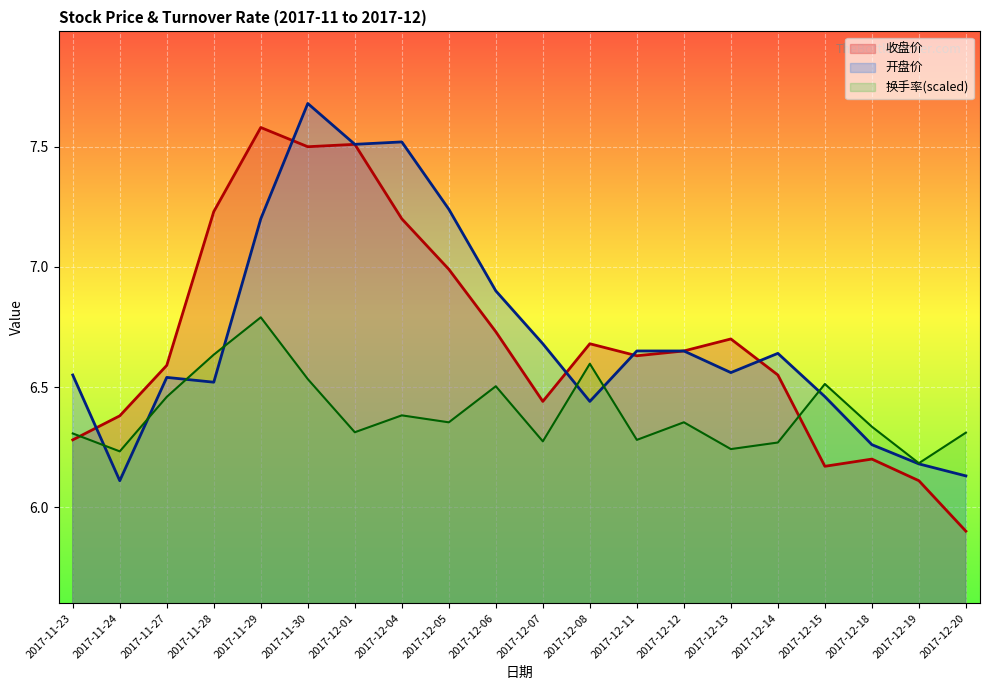

At which label does 开盘价 reach its minimum?

2017-11-24